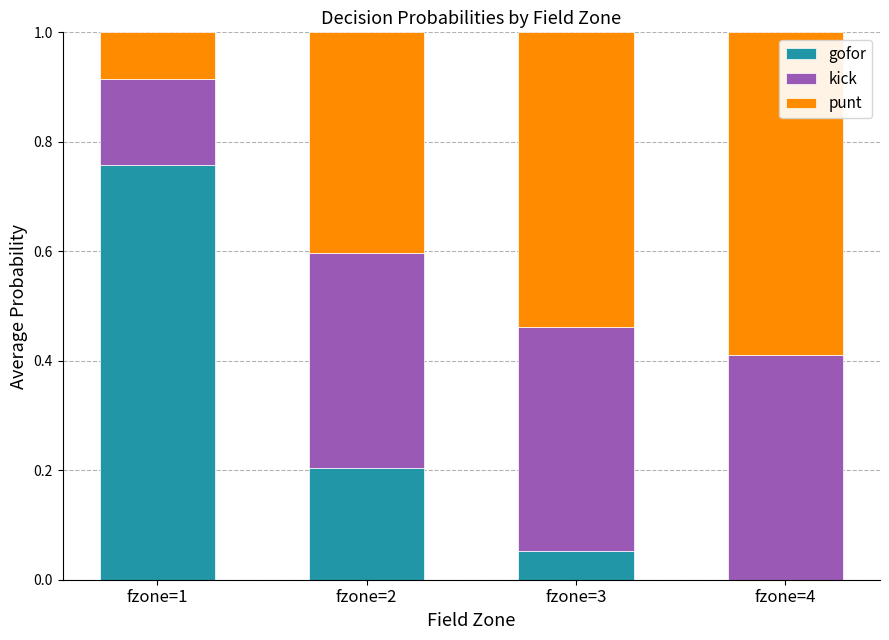

True or false: gofor has a value of 0.0 at fzone=4.

True